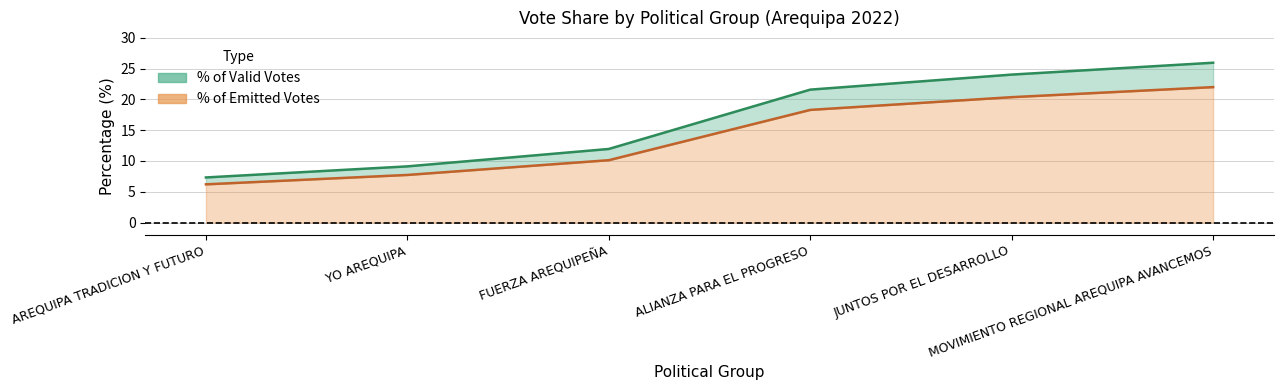

Reading left to right, list all the values displayed in this chart.

% of Valid Votes: 7.3	9.1	12.0	21.6	24.0	26.0
% of Emitted Votes: 6.2	7.7	10.1	18.3	20.4	22.0